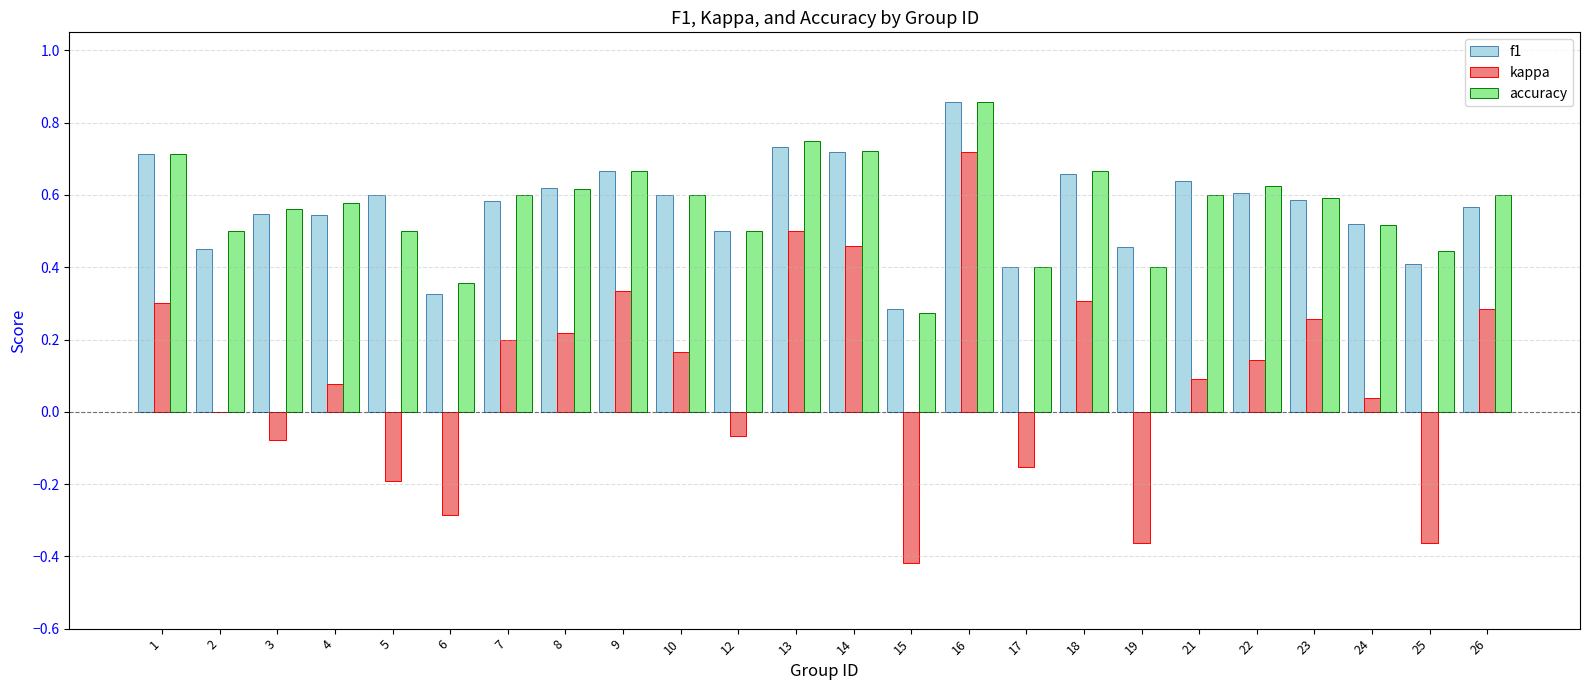

At which category does the chart reach its peak across all series?

16